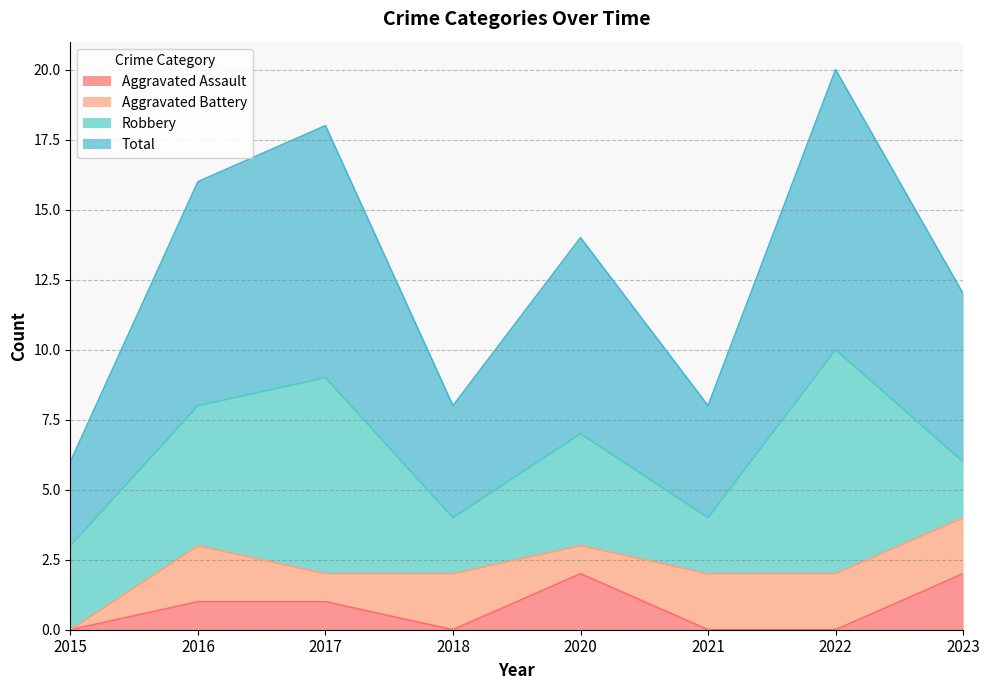

The Aggravated Assault series shows 0 at 2022. True or false?

True